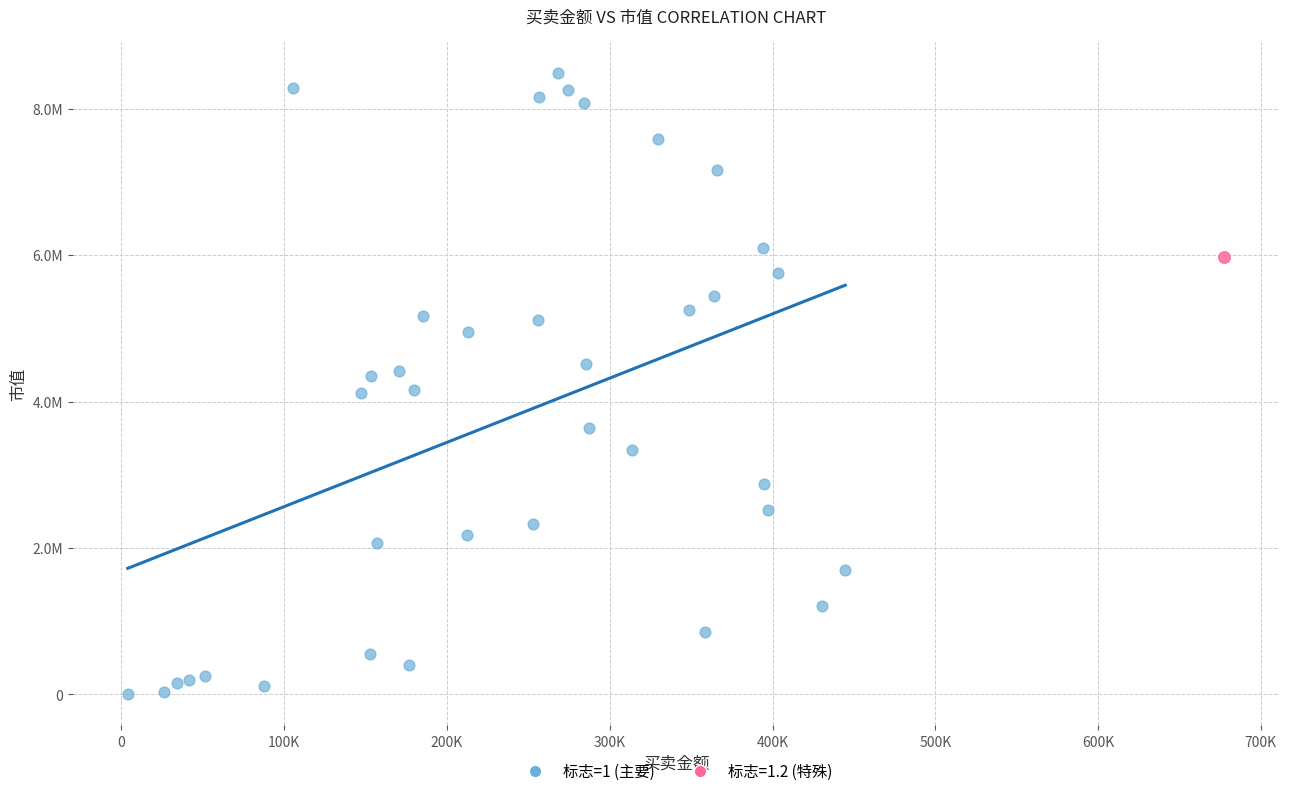

What are all the series names shown in the legend?

标志=1 (主要), 标志=1.2 (特殊)